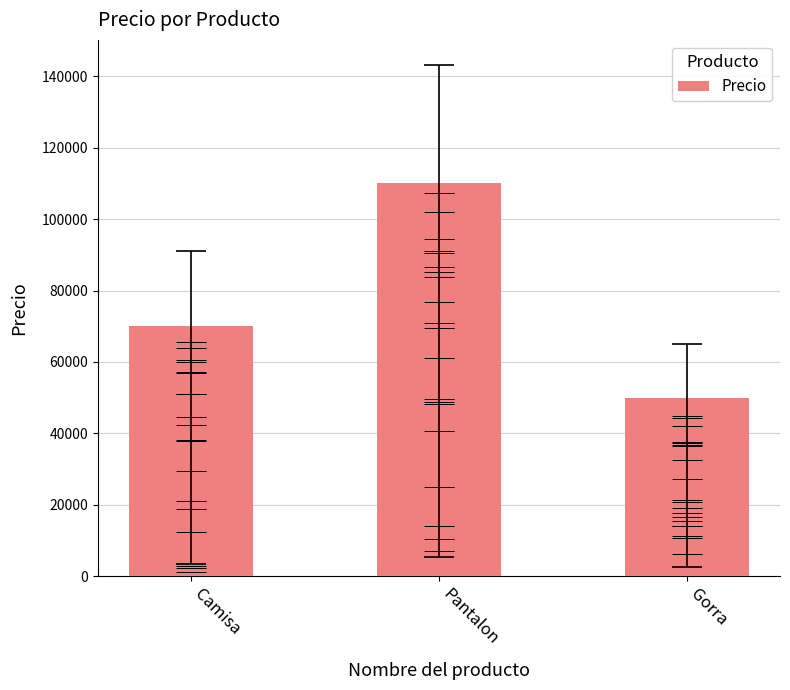

Between Camisa and Gorra, which is larger?

Camisa